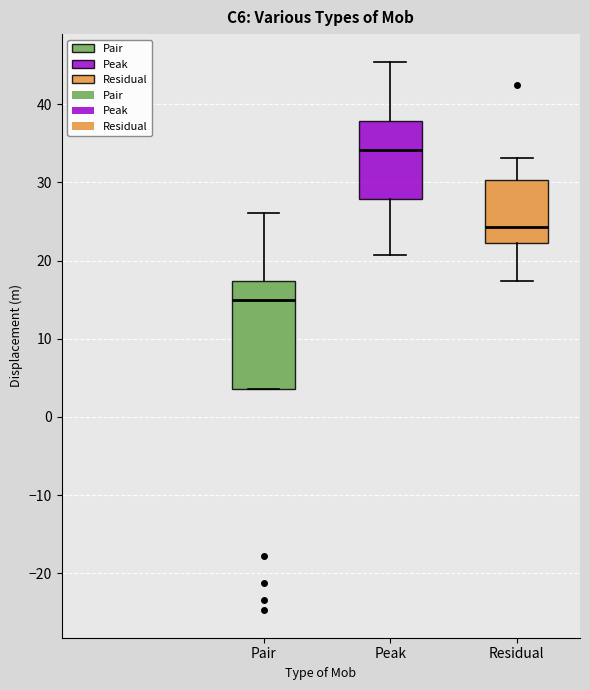

Reading left to right, transcribe this box plot: for each box, give where its median line is, the range the box spans, and where its two whiskers end, as read against the y-axis. The values are not printed on the chart, so give them approximately, as read against the axis.

Pair: median 15, box 4 to 17, whiskers 4 to 26
Peak: median 34, box 28 to 38, whiskers 21 to 45
Residual: median 24, box 22 to 30, whiskers 17 to 33